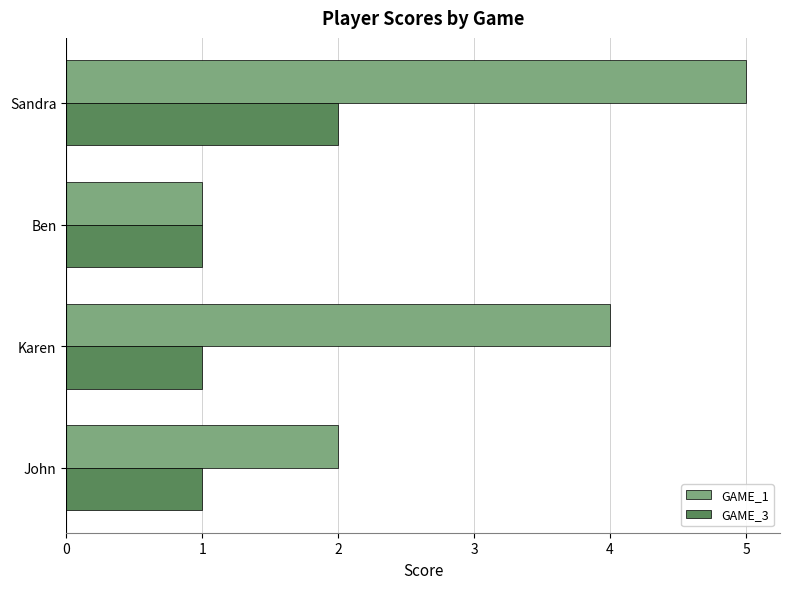

Is it true that GAME_1 equals 4 at Karen?

True